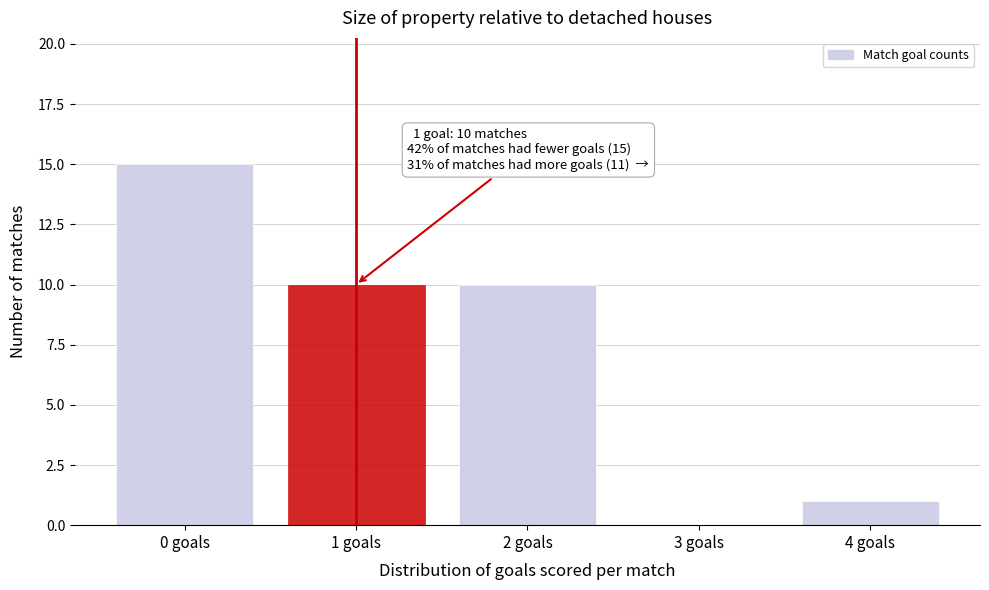

Reading left to right, extract all data points from this chart.

0 goals=15	1 goals=10	2 goals=10	3 goals=0	4 goals=1